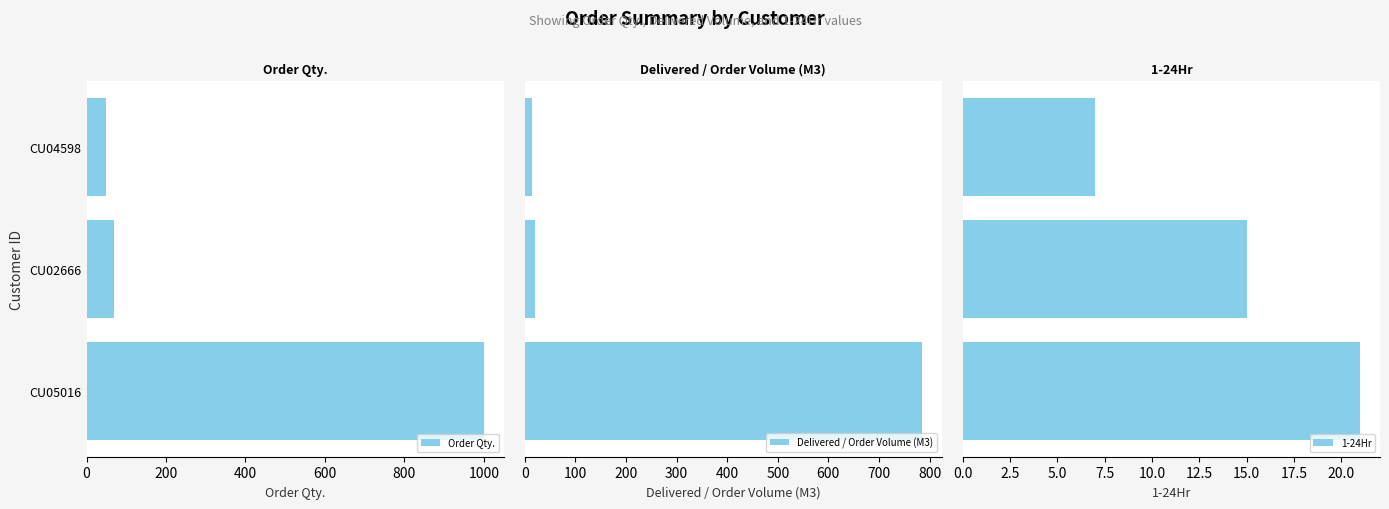

Which category has the highest value in the Order Qty. series?

CU05016